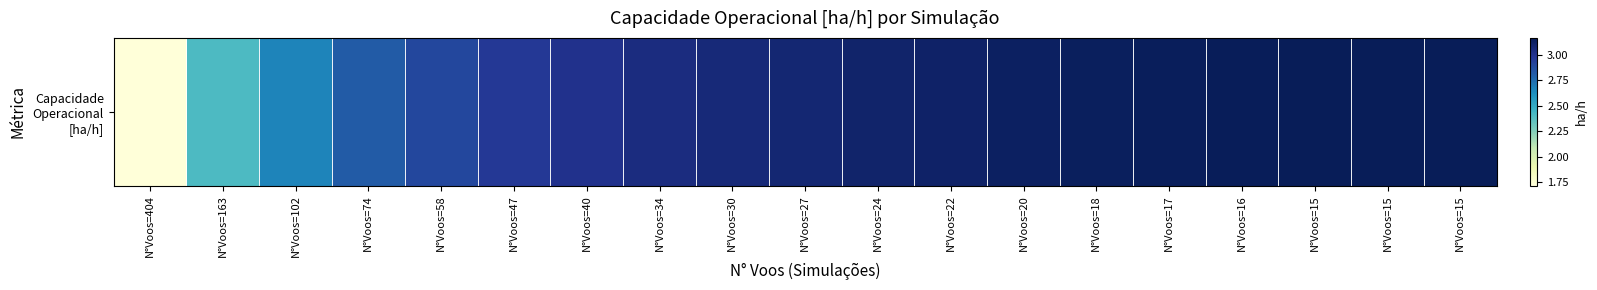

The chart shows a value of 3.0 at N°Voos=40. True or false?

True